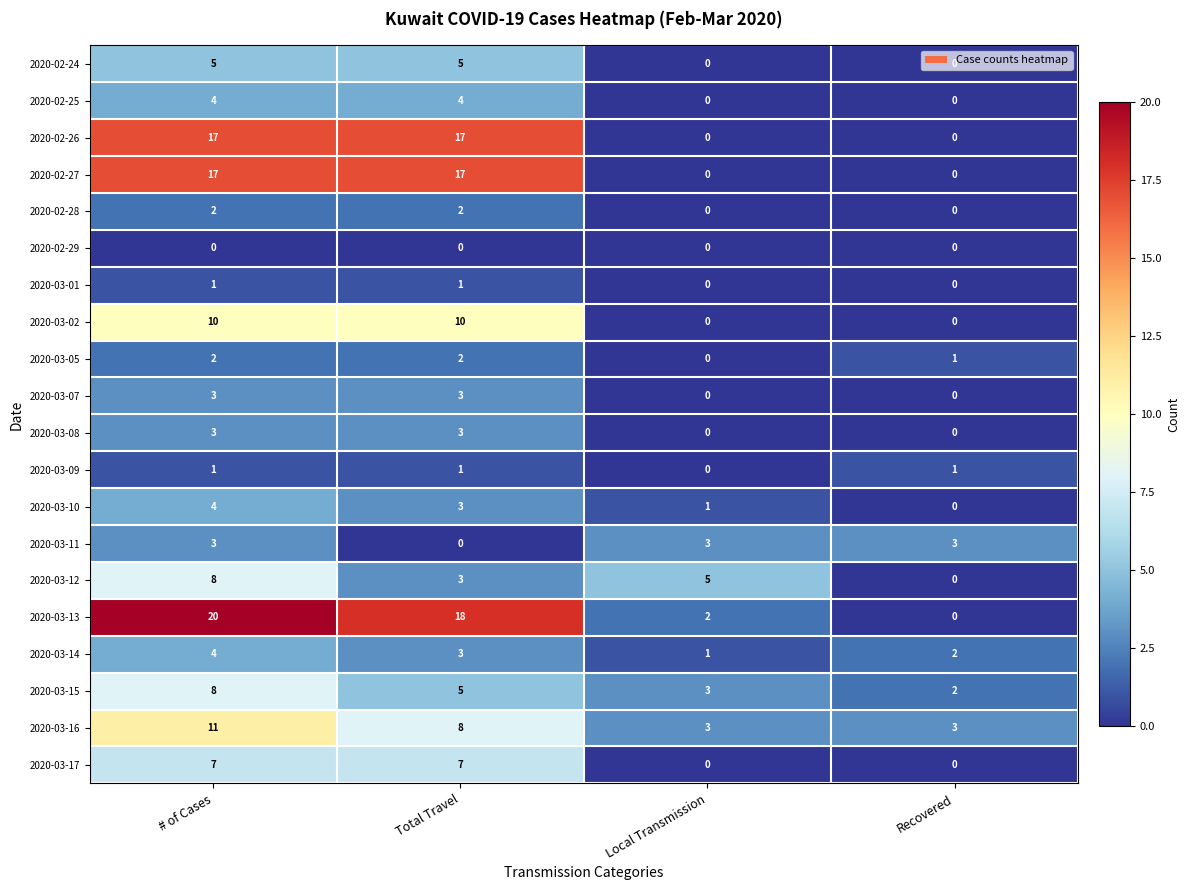

At which category is the sum across all series the highest?

# of Cases